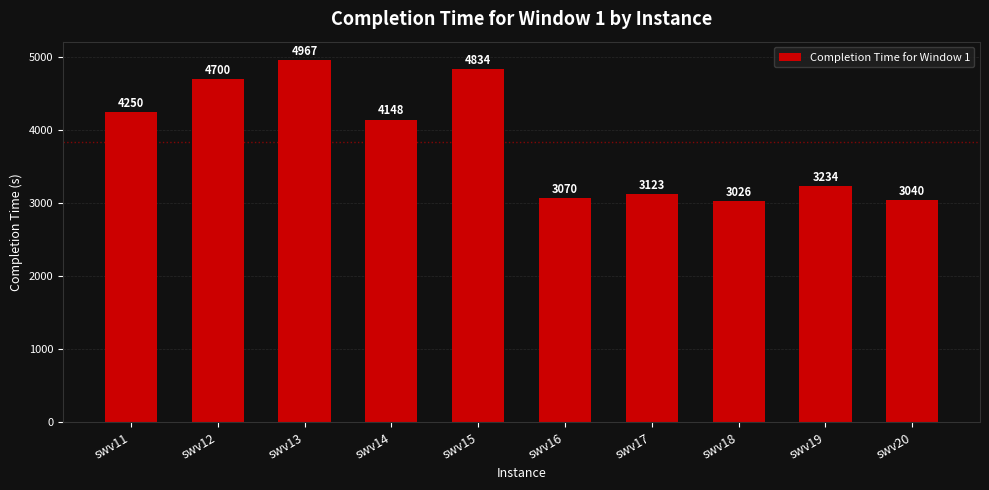

What is the maximum value shown in the chart?

4967